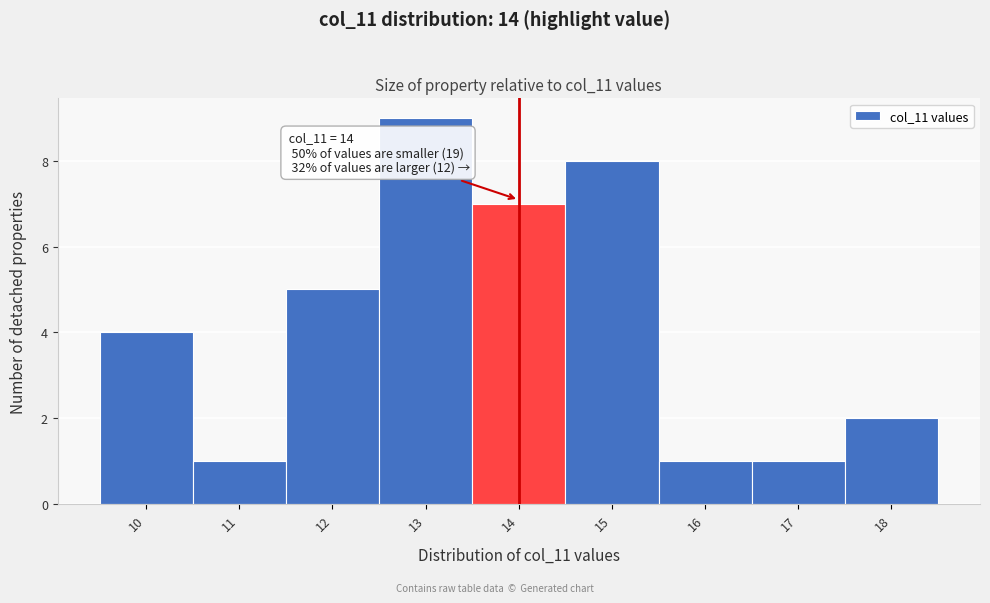

Which range on the x-axis has the tallest bar?

12.5 to 13.5